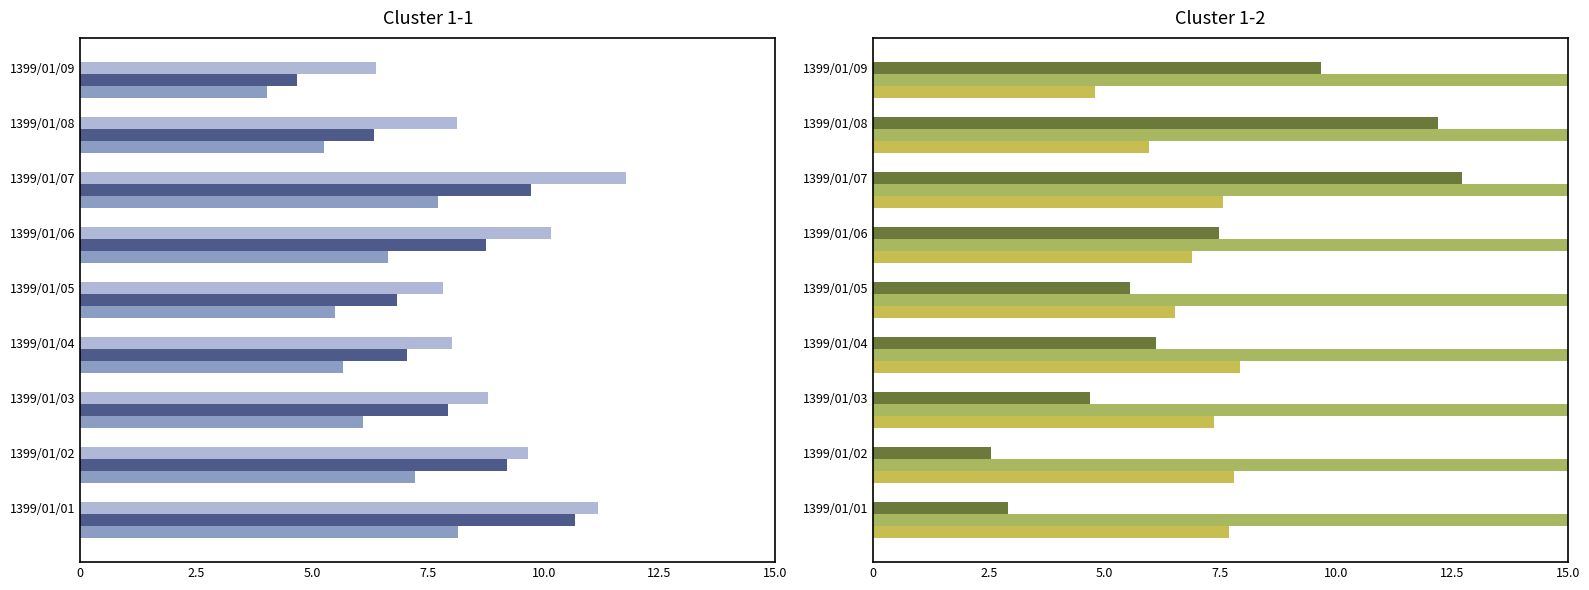

List the series in order of their peak value, highest first.

تعداد برآورد شده, تعداد وسیله نقلیه کلاس 5, تعداد کل وسیله نقلیه, تعداد وسیله نقلیه کلاس 1, تعداد تخلف سرعت غیر مجاز, تعداد تخلف سبقت غیر مجاز